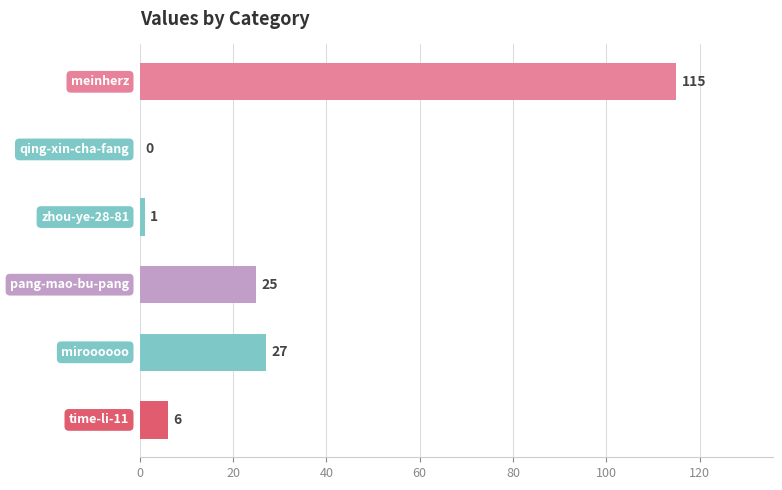

Are the bars horizontal?

Yes